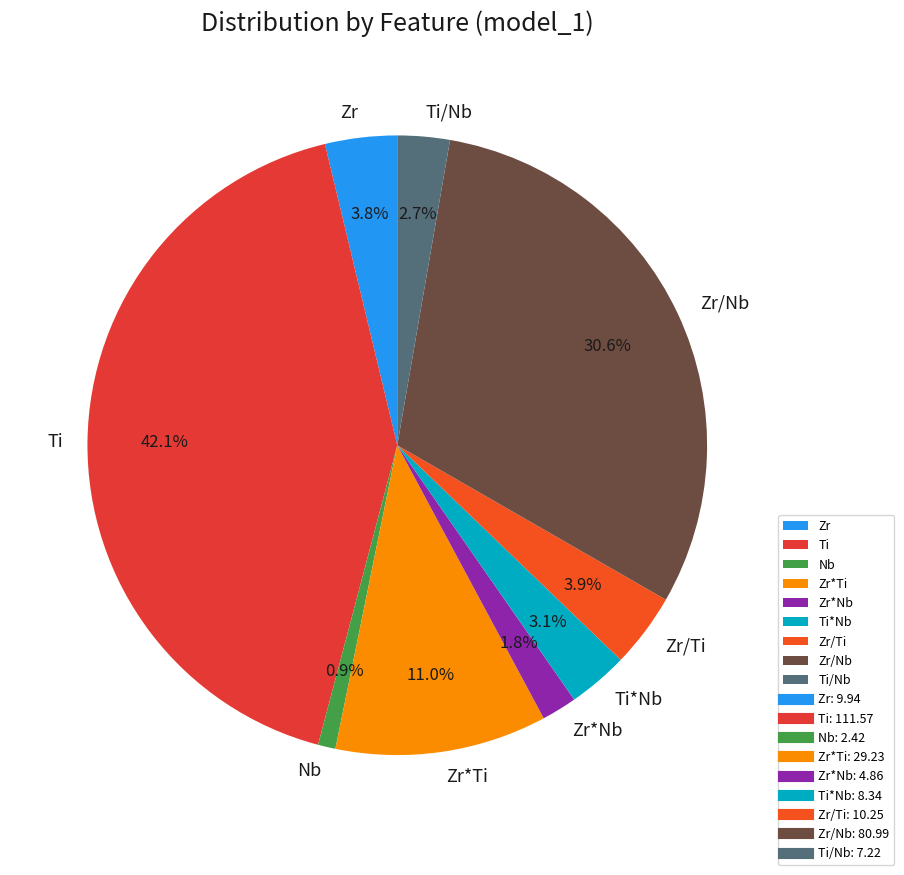

Is the sum of Ti and Ti/Nb greater than half?

No